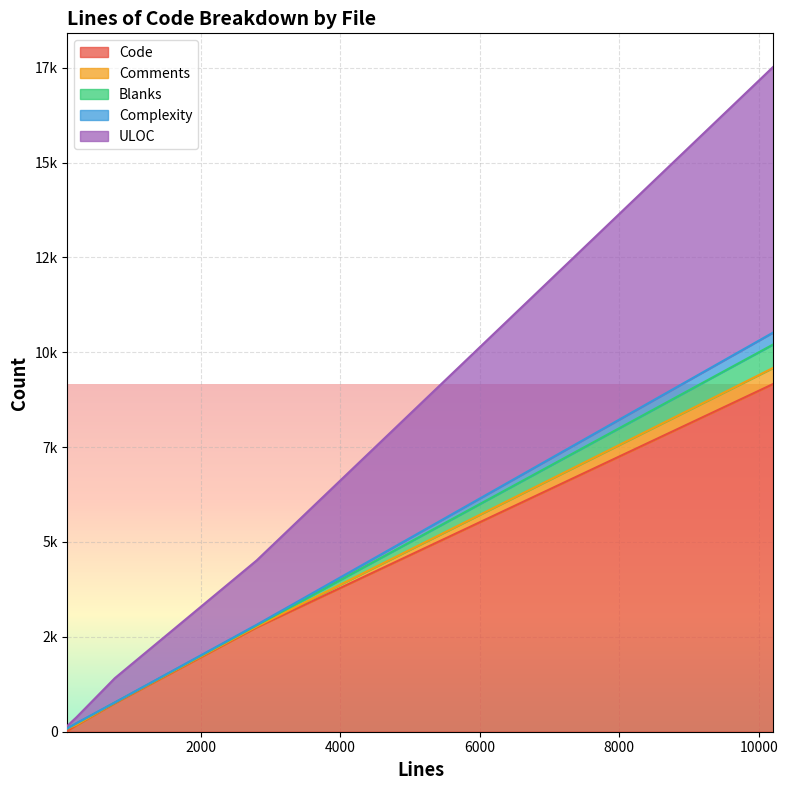

How many data points does each series have?

5